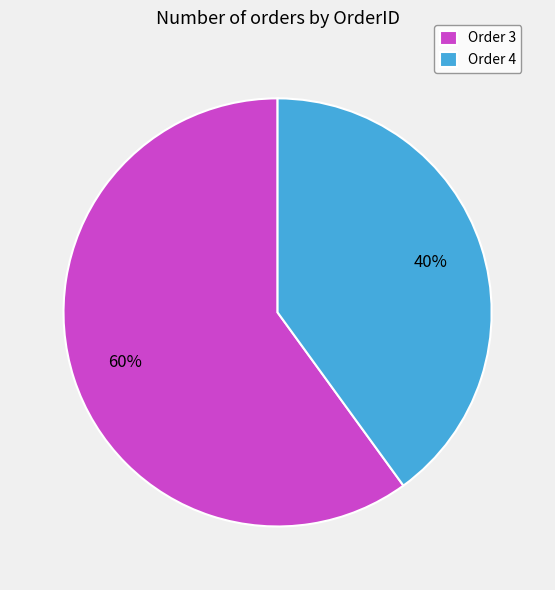

Which slice represents more than half of the pie?

Order 3